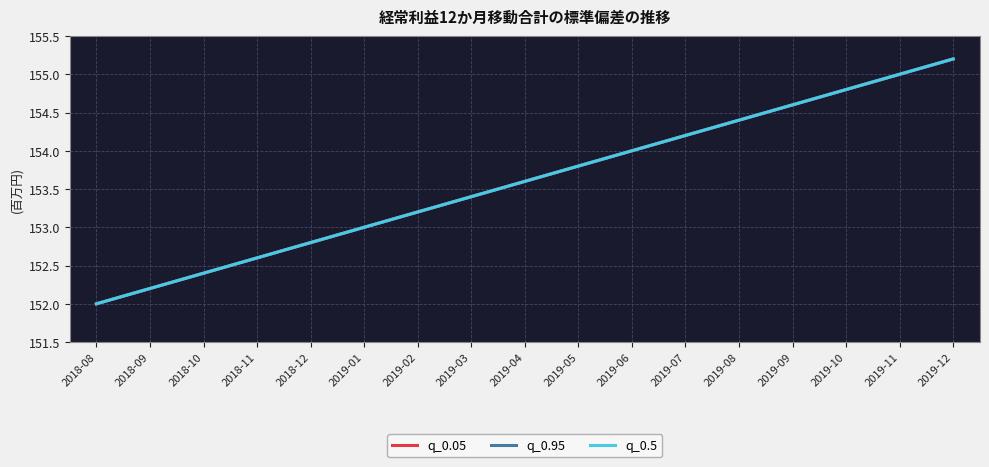

Rank the series by their maximum value, from highest to lowest.

q_0.05, q_0.95, q_0.5